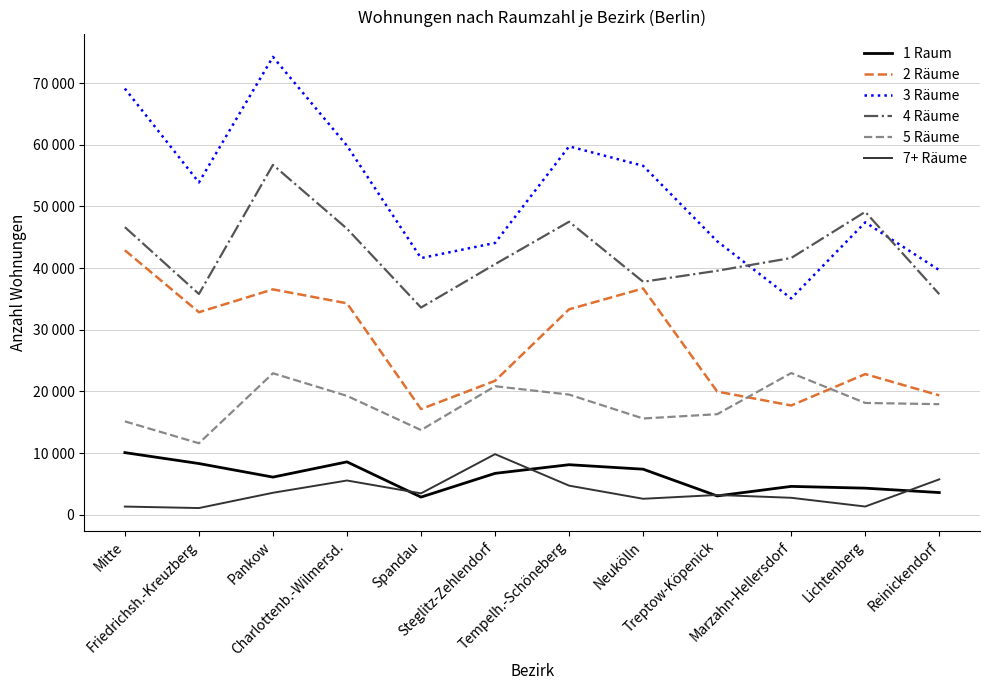

Is it true that 7+ Räume equals 1652 at Neukölln?

False